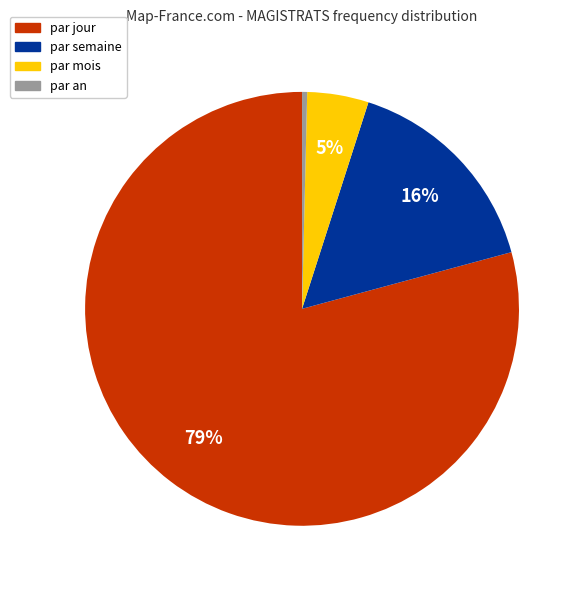

Do par semaine and par mois together represent more than half of the pie?

No